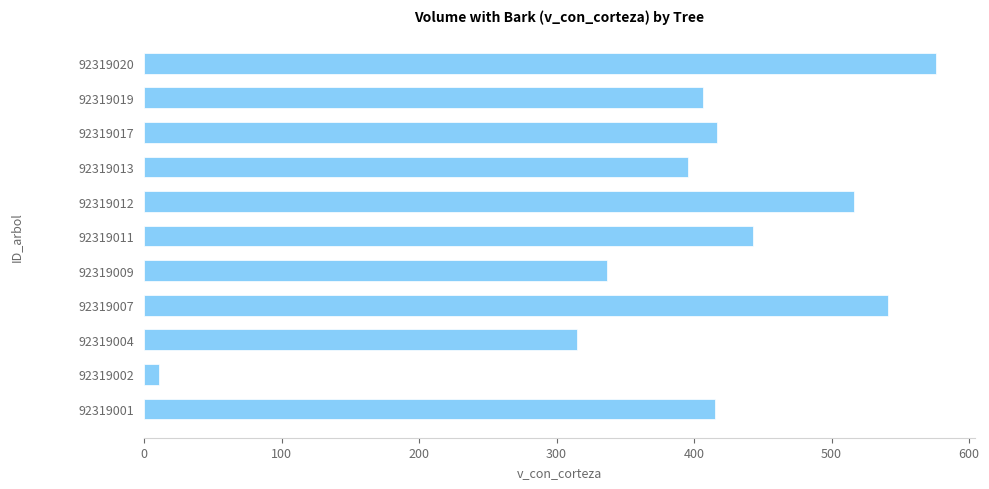

Does the chart contain stacked bars?

No